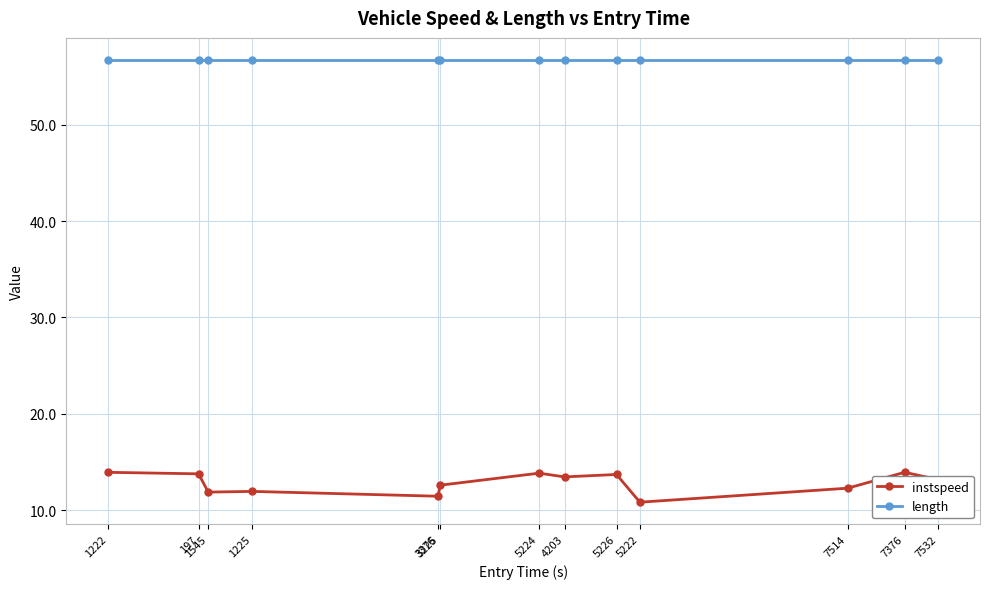

True or false: instspeed has more than 0 points higher than both neighbors.

True